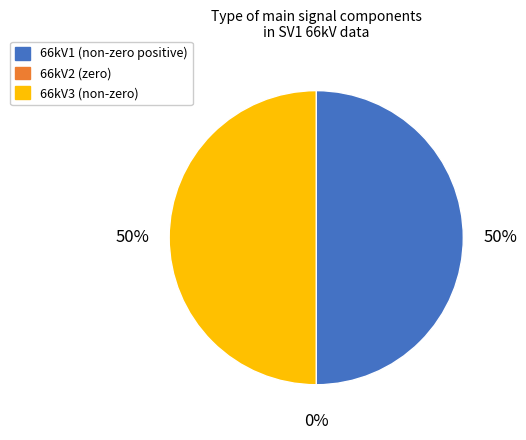

Which slice is the largest?

66kV1